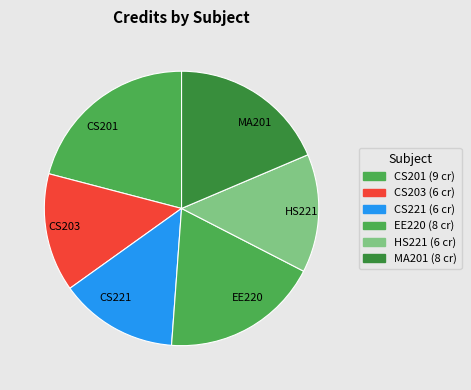

Does EE220 represent more than half of the total?

No